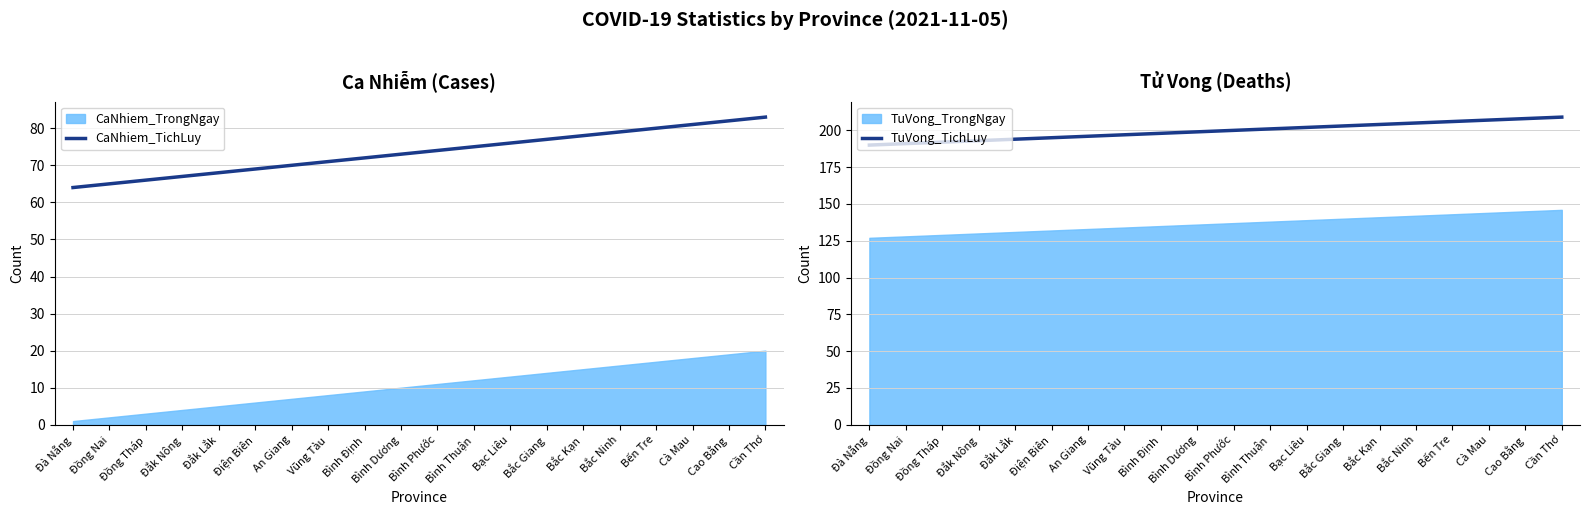

Which category has the lowest value in the TuVong_TichLuy series?

Đà Nẵng